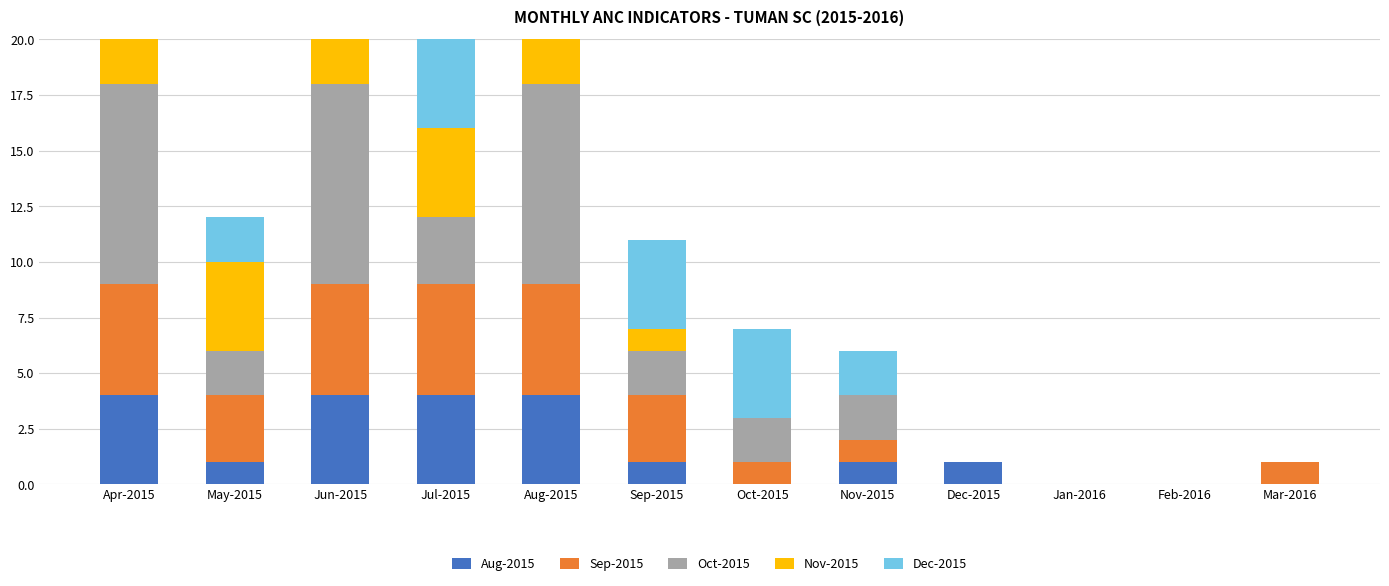

What is the difference between the highest and lowest values at Jul-2015?

5